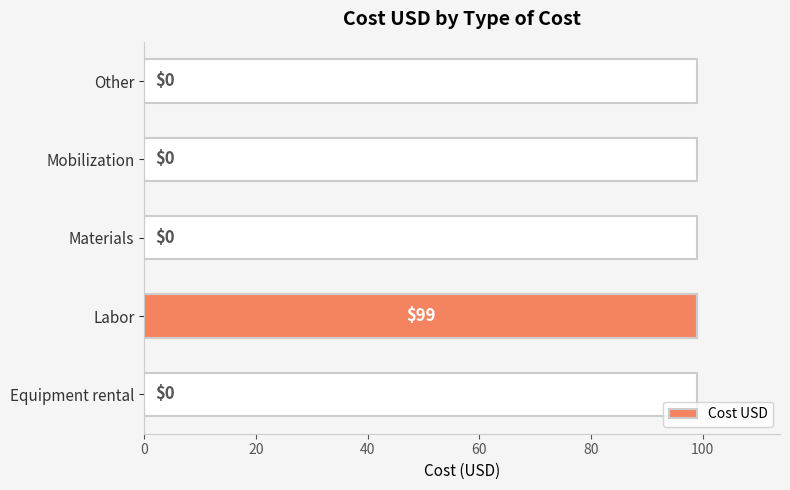

Does the chart contain stacked bars?

No